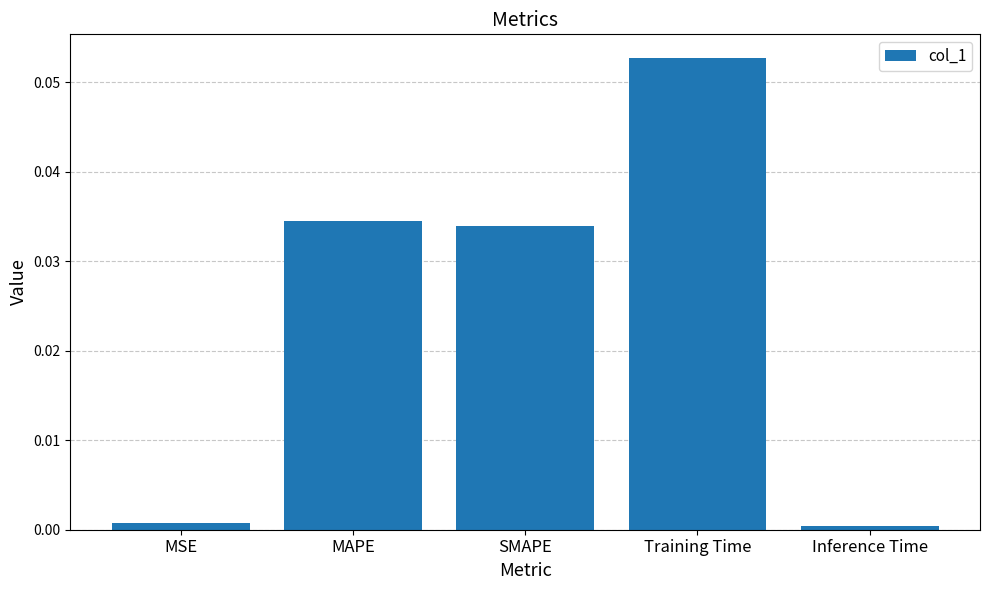

How many categories are shown in the chart?

5